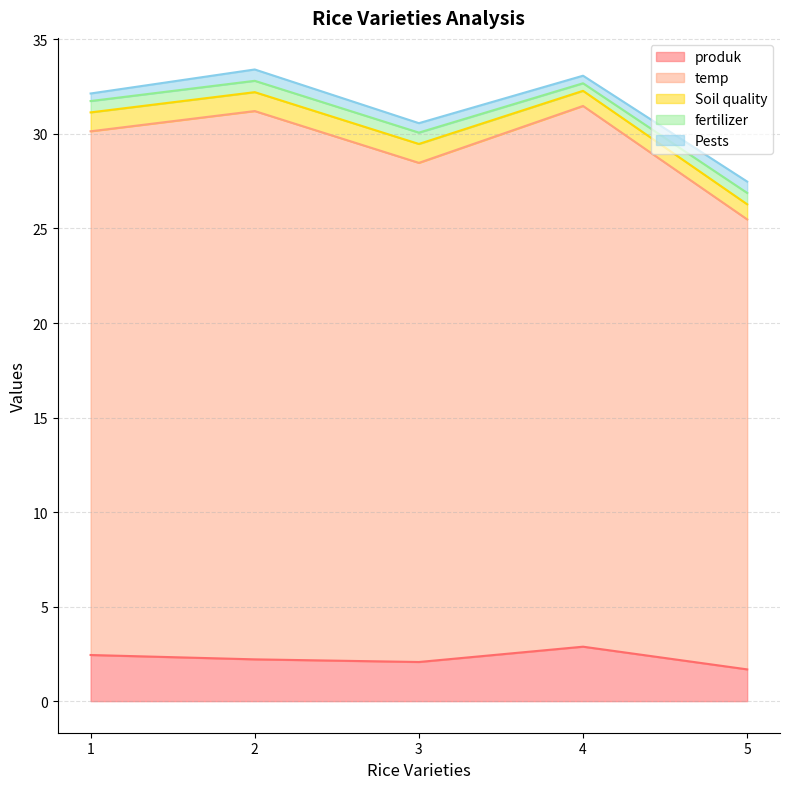

At which label does Soil quality first exceed 1?

2